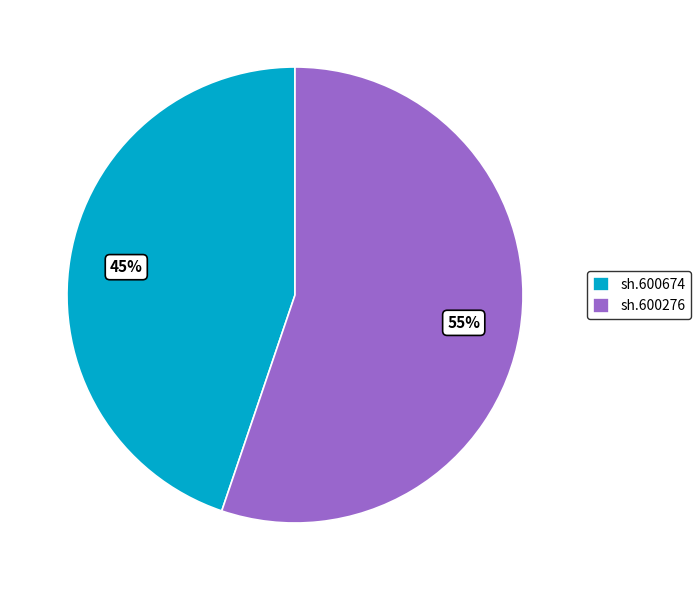

Do sh.600674 and sh.600276 together represent more than half of the pie?

Yes